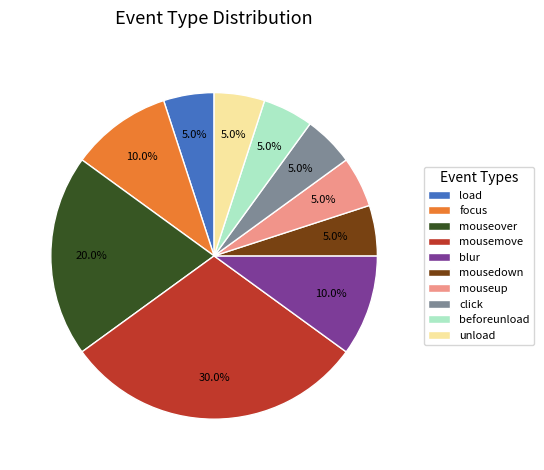

How many segments does this pie chart have?

10